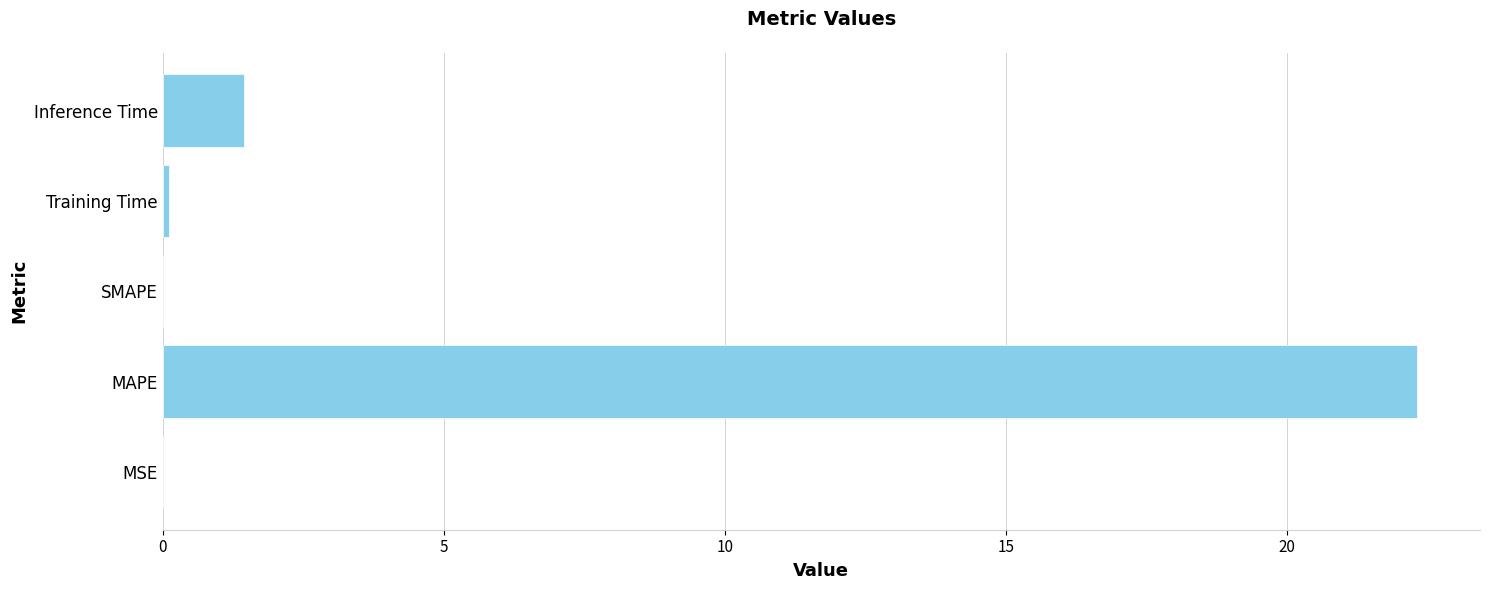

What is the sum of all values?

23.9